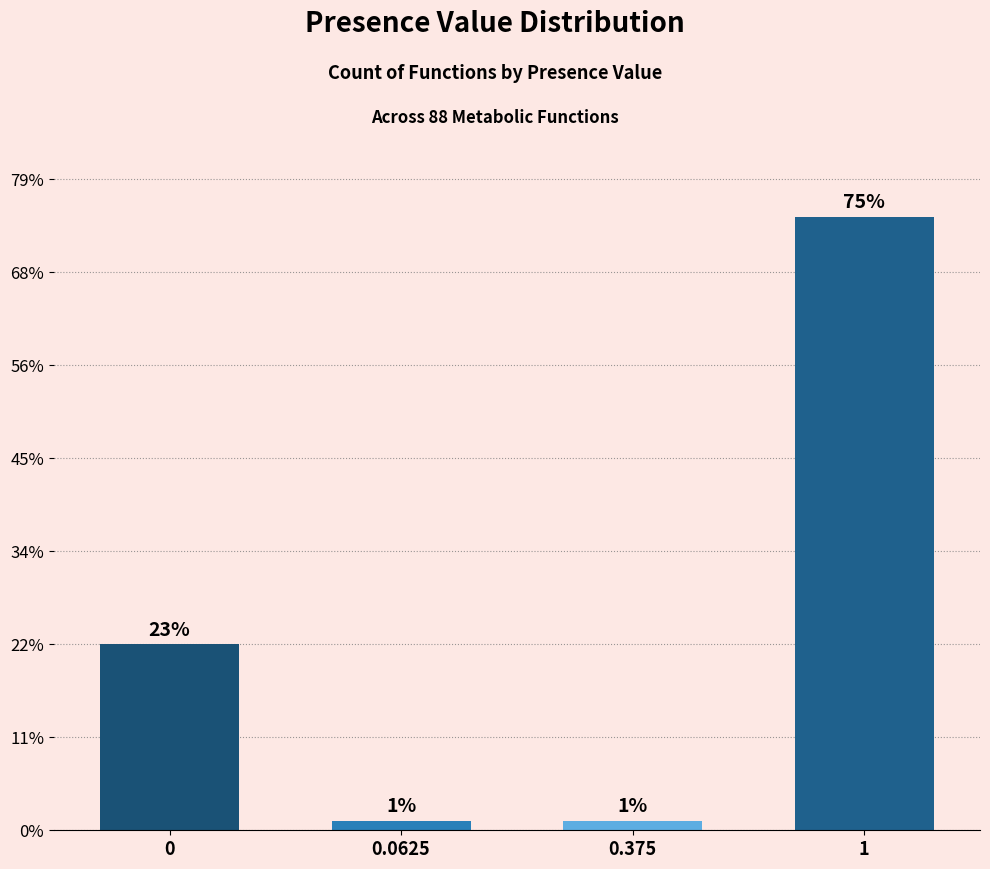

Reading left to right, transcribe all the data shown in this chart.

0=20	0.0625=1	0.375=1	1=66